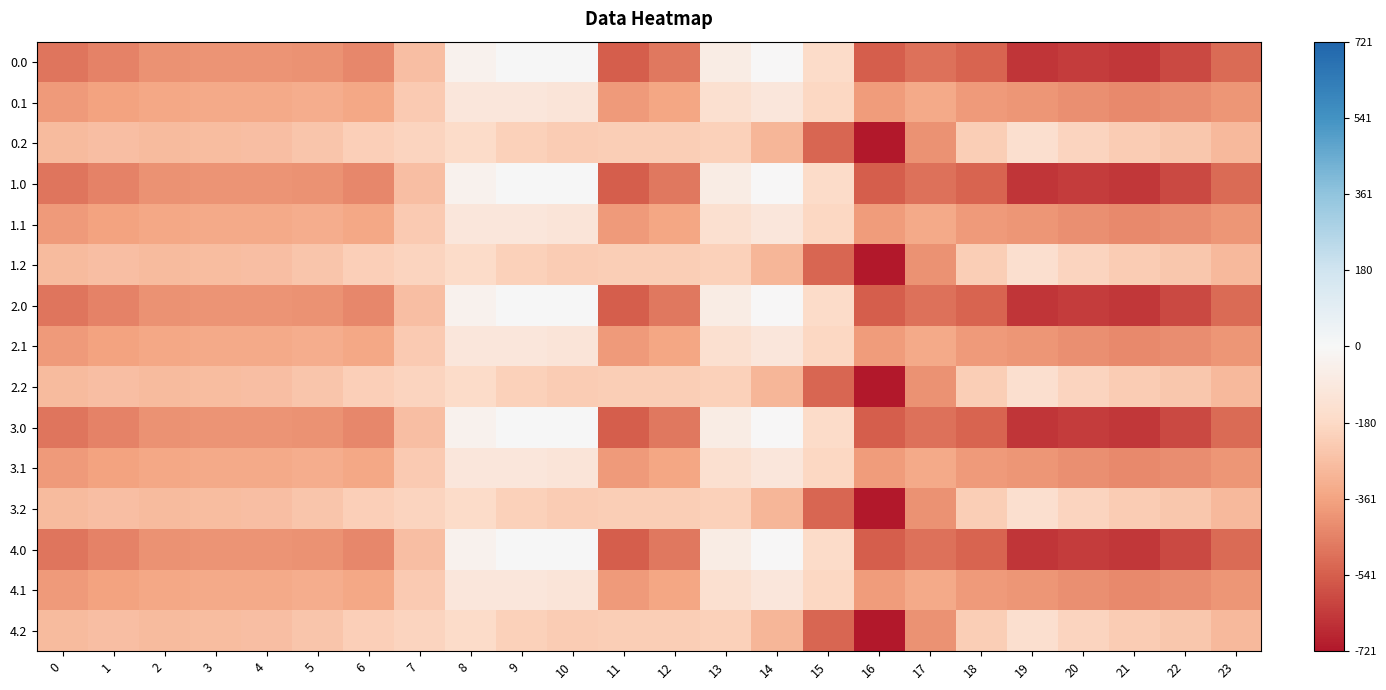

Between 1 and 21, which is larger?

1